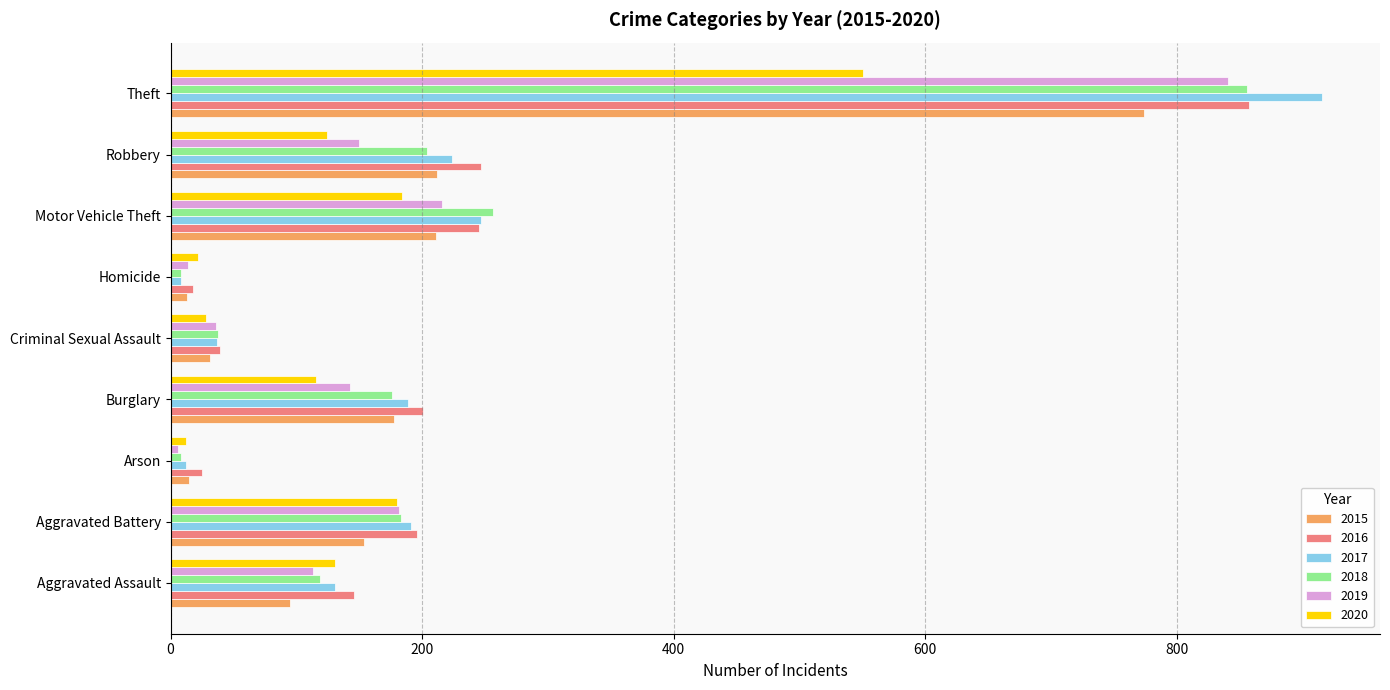

Count the number of categories in the chart.

9